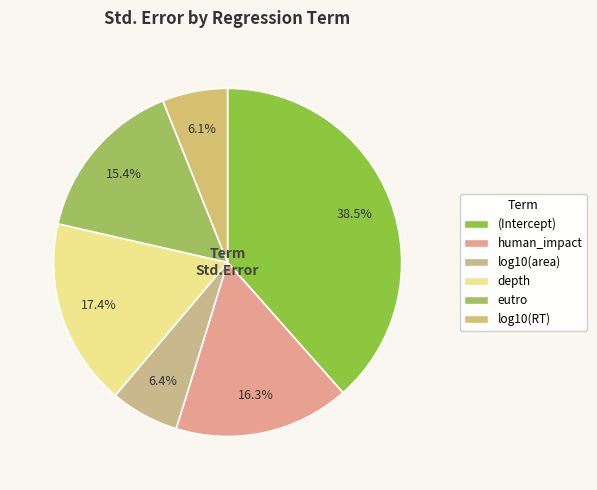

The eutro slice represents 1% of the pie. True or false?

False